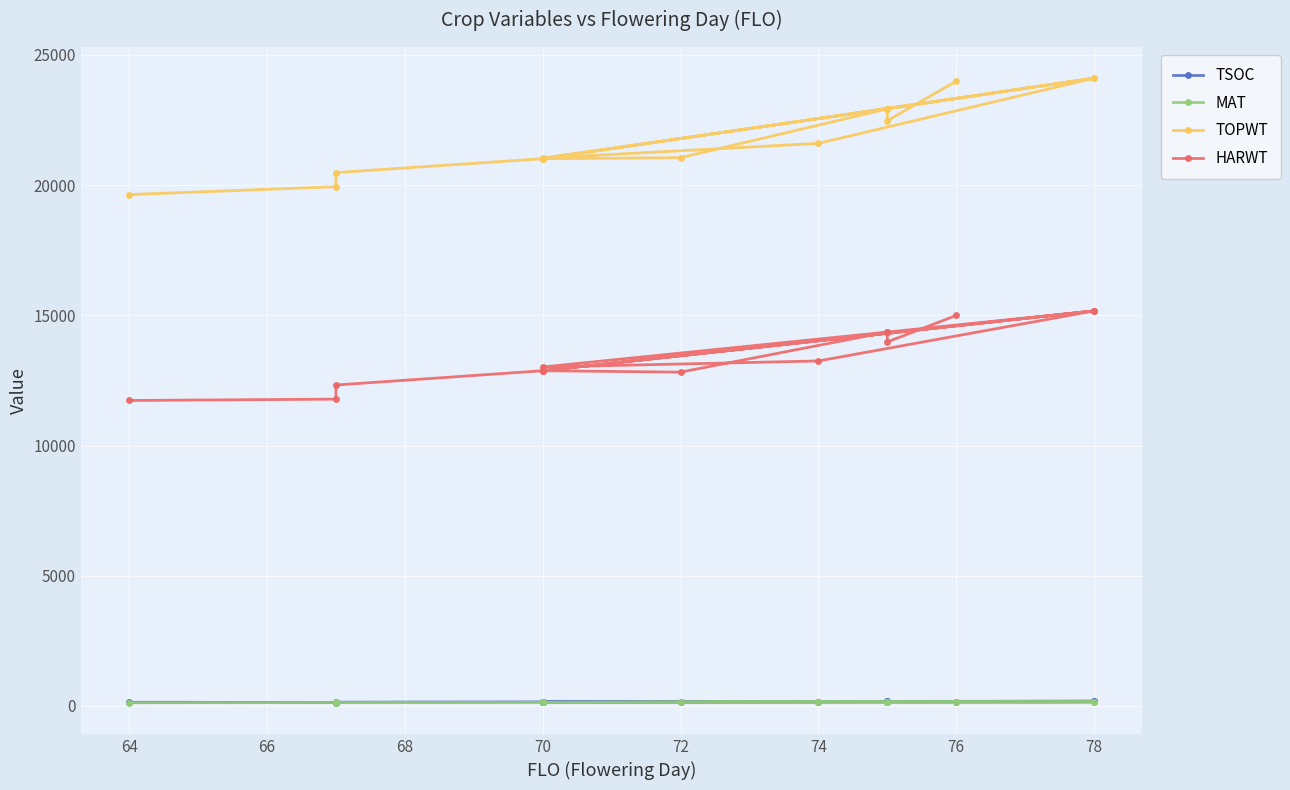

True or false: TOPWT and TSOC intersect in this chart.

False